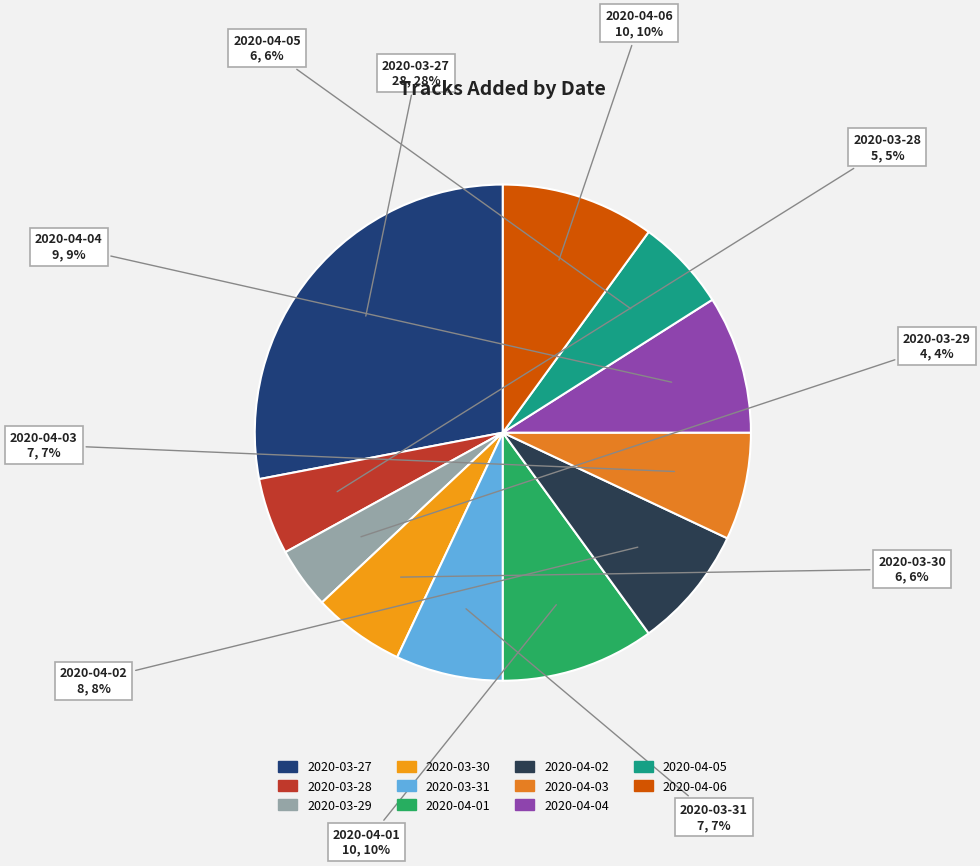

To the nearest percent, what is the difference between the 2020-03-29 and 2020-04-02 slice percentages?

4%